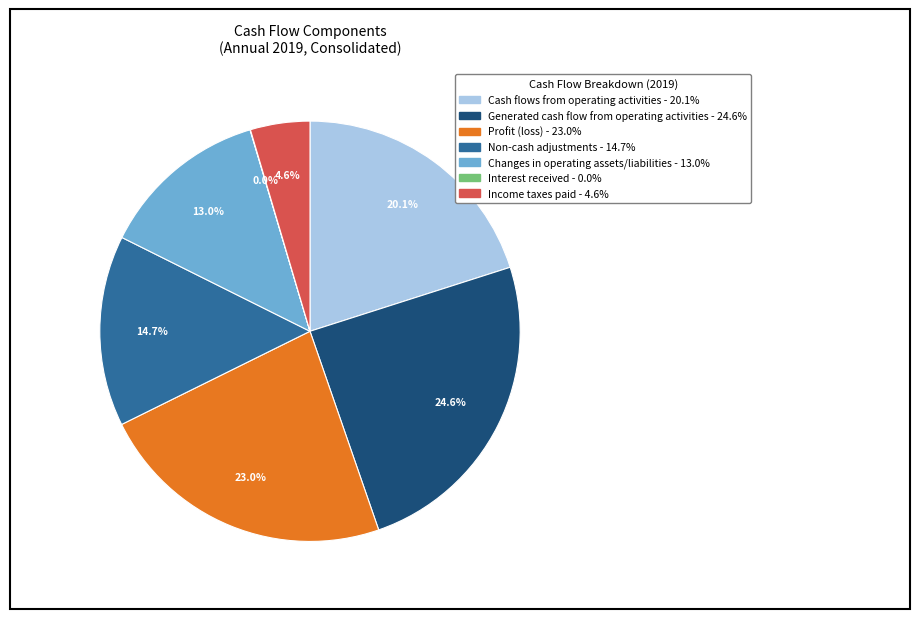

Which category has the biggest portion of the pie?

Generated cash flow from operating activities